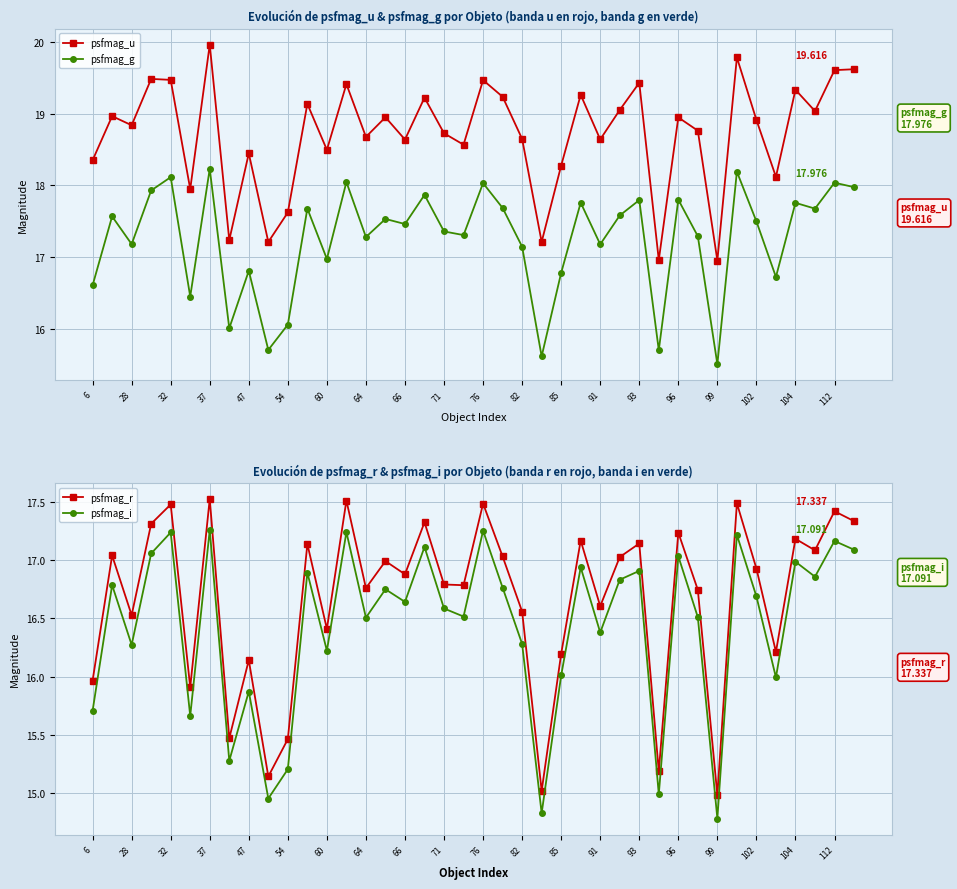

How many lines are shown in the chart?

4